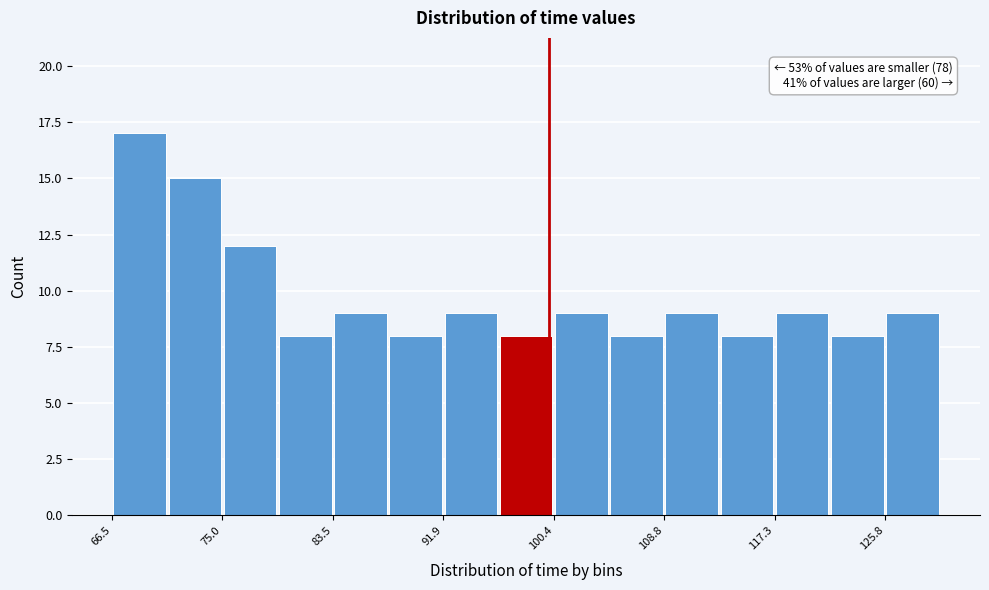

Over which range of the x-axis is the bar tallest?

67 to 71